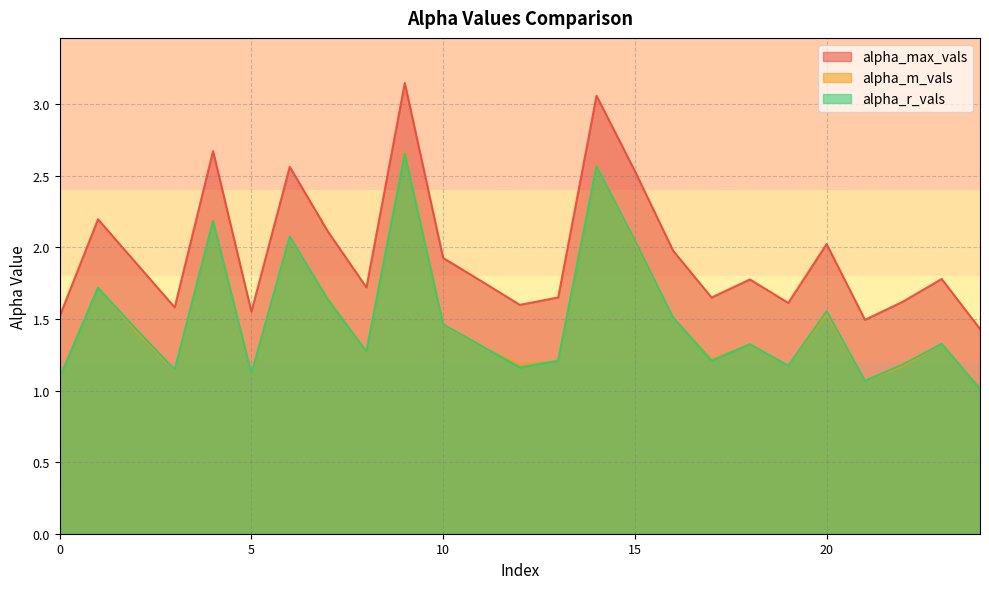

Reading right to left, list all the values displayed in this chart.

alpha_max_vals: 1.4	1.8	1.6	1.5	2.0	1.6	1.8	1.7	2.0	2.5	3.1	1.7	1.6	1.8	1.9	3.1	1.7	2.1	2.6	1.6	2.7	1.6	1.9	2.2	1.5
alpha_m_vals: 1.0	1.3	1.2	1.1	1.5	1.2	1.3	1.2	1.5	2.0	2.6	1.2	1.2	1.3	1.5	2.7	1.3	1.6	2.1	1.1	2.2	1.1	1.4	1.7	1.1
alpha_r_vals: 1.0	1.3	1.2	1.1	1.6	1.2	1.3	1.2	1.5	2.0	2.6	1.2	1.2	1.3	1.5	2.7	1.3	1.6	2.1	1.1	2.2	1.1	1.4	1.7	1.1